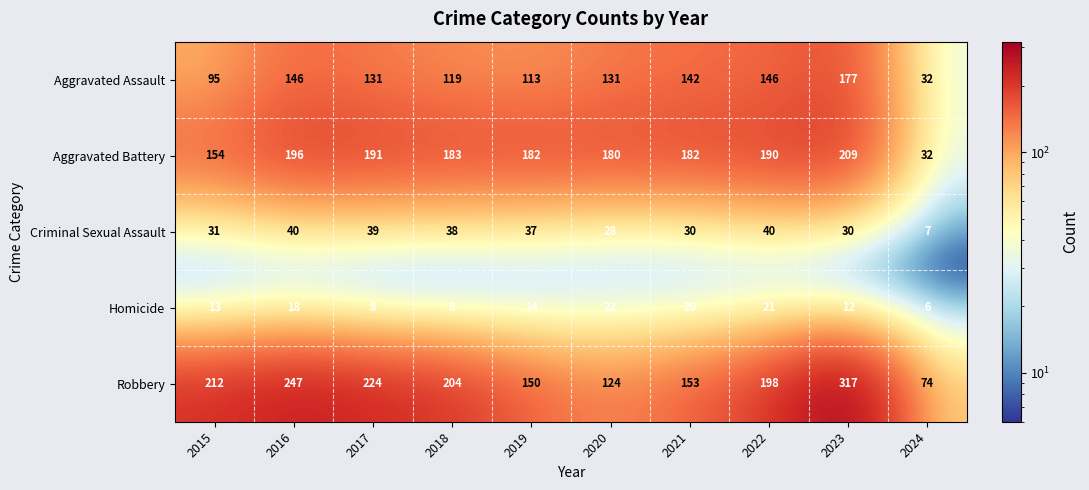

How many distinct data groups are displayed?

5